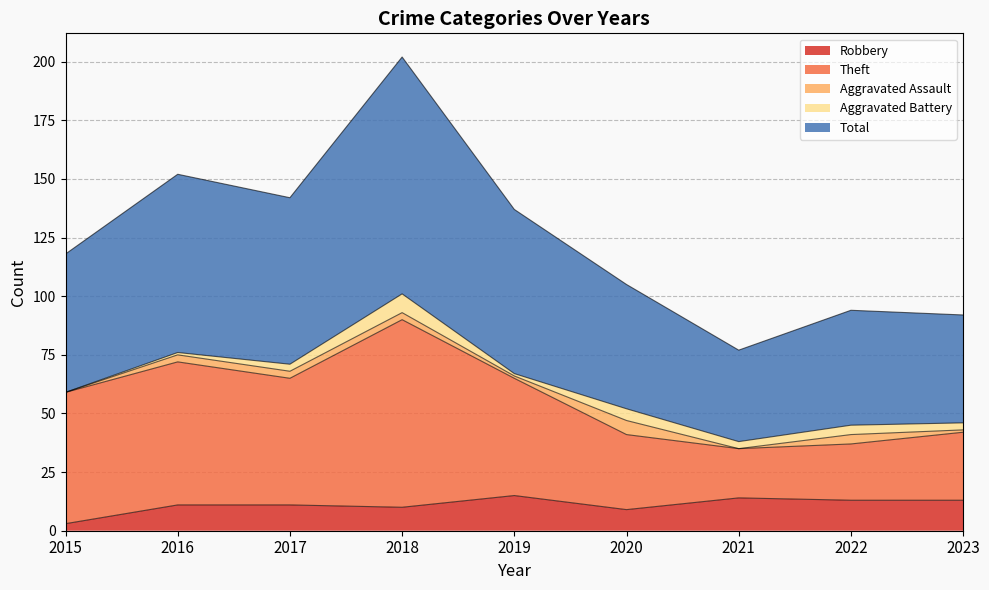

True or false: Robbery and Theft cross at least once.

False